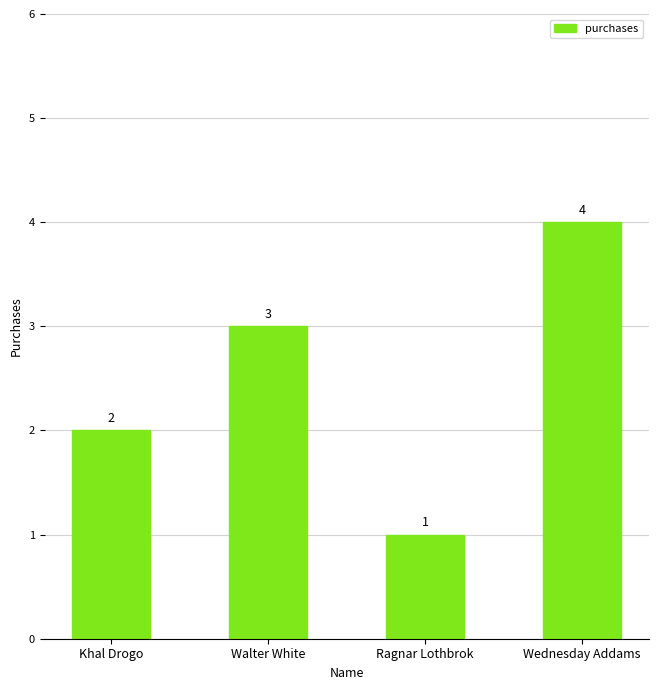

True or false: the data shows 2 at Khal Drogo.

True